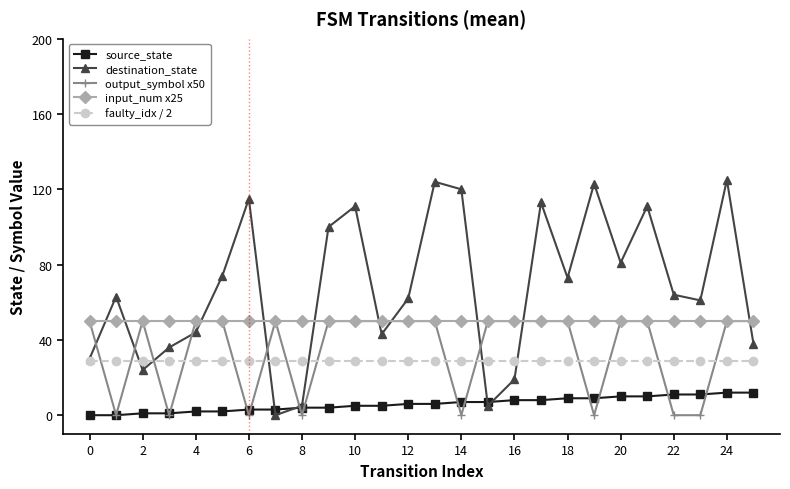

Which series has the largest total across all categories?

destination_state